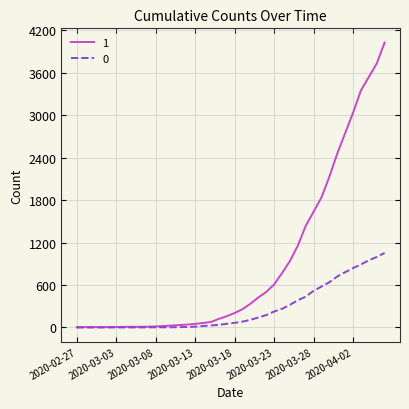

Rank the series by their maximum value, from lowest to highest.

0, 1